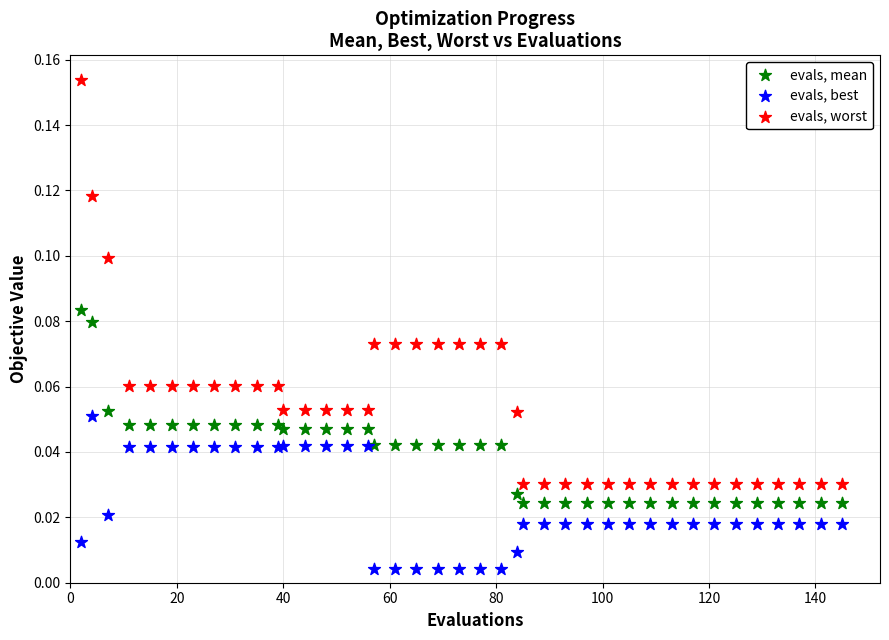

Which series contains the lowest Y value?

evals, best